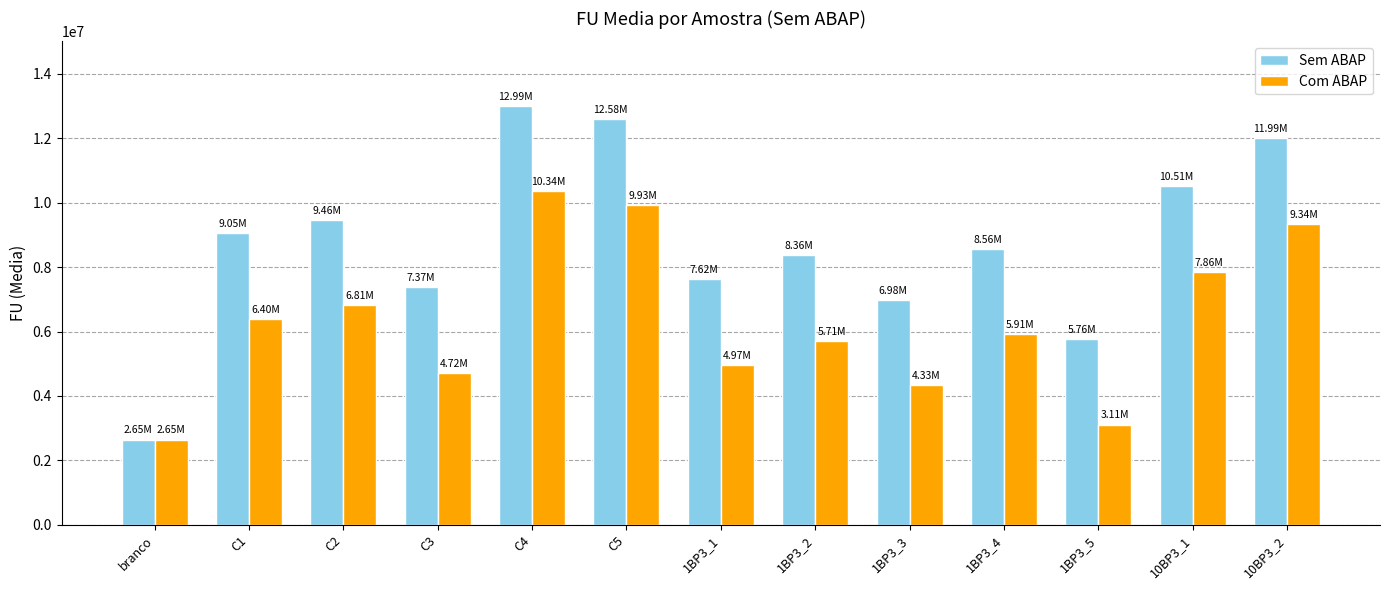

What position from the right is 1BP3_5?

3